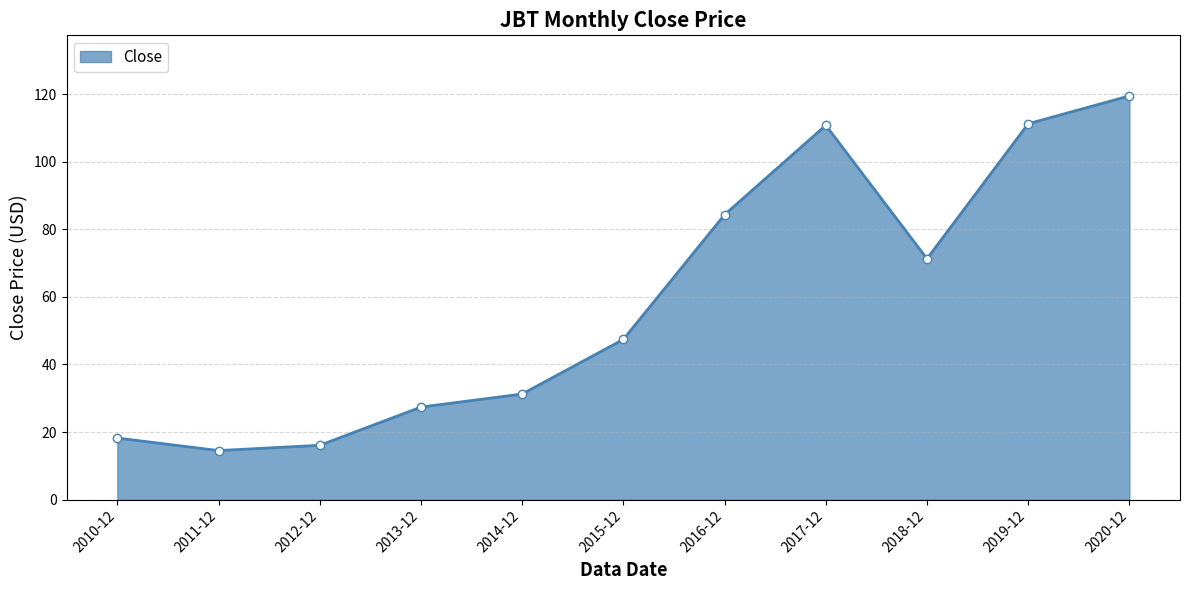

What is the ratio of the value at 2010-12 to the value at 2011-12?

1.3